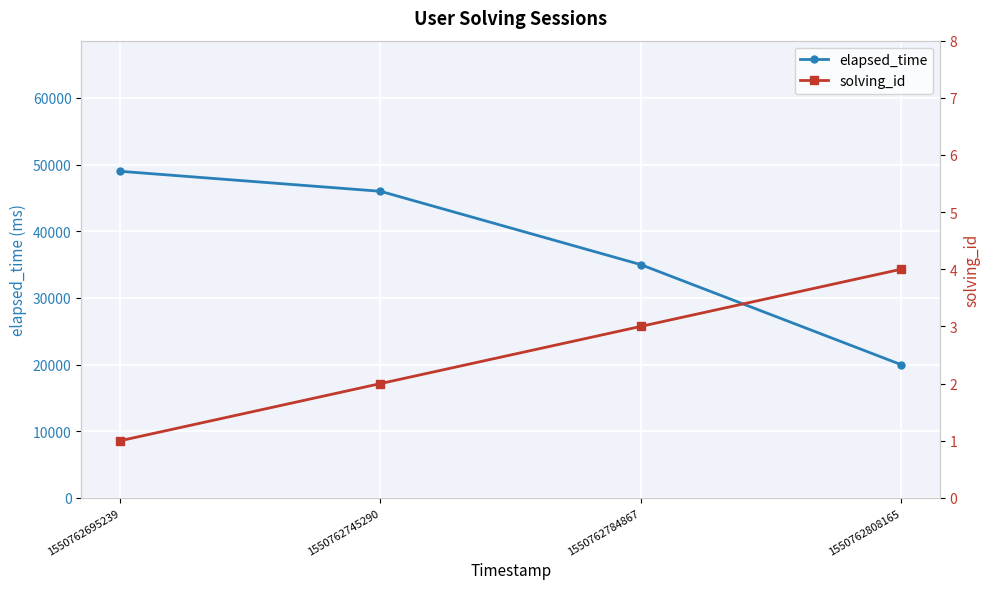

Reading right to left, transcribe all the data shown in this chart.

elapsed_time: 20000	35000	46000	49000
solving_id: 4	3	2	1